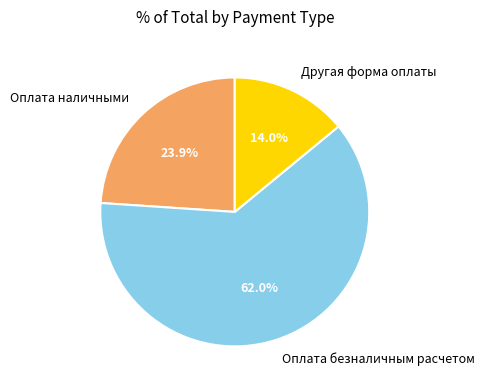

Count the number of slices in the pie.

3